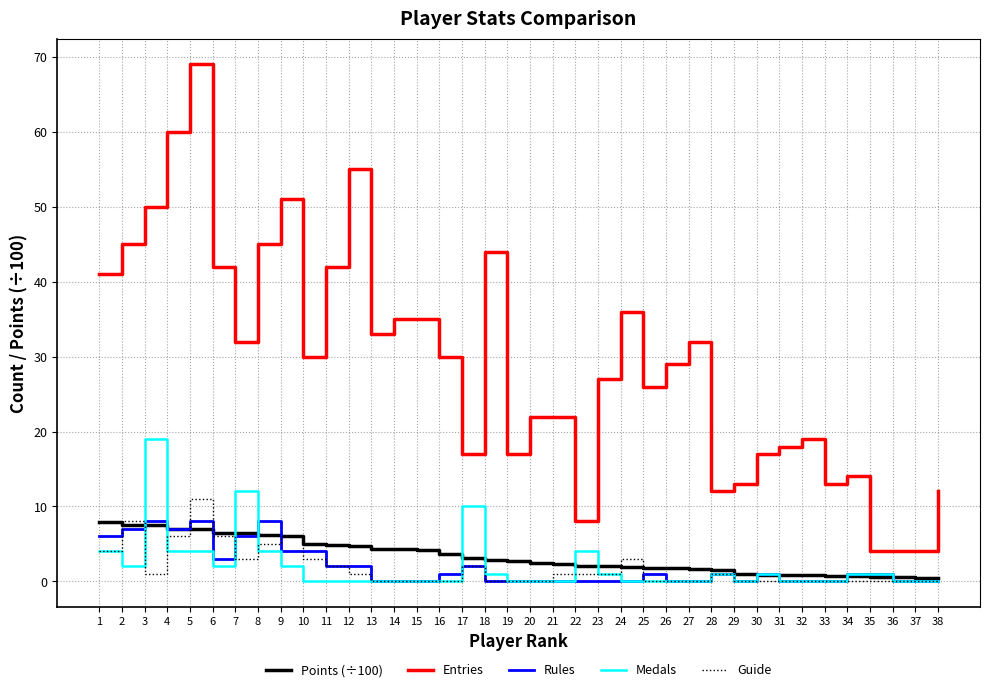

What is the highest value of the Entries series?

69.0